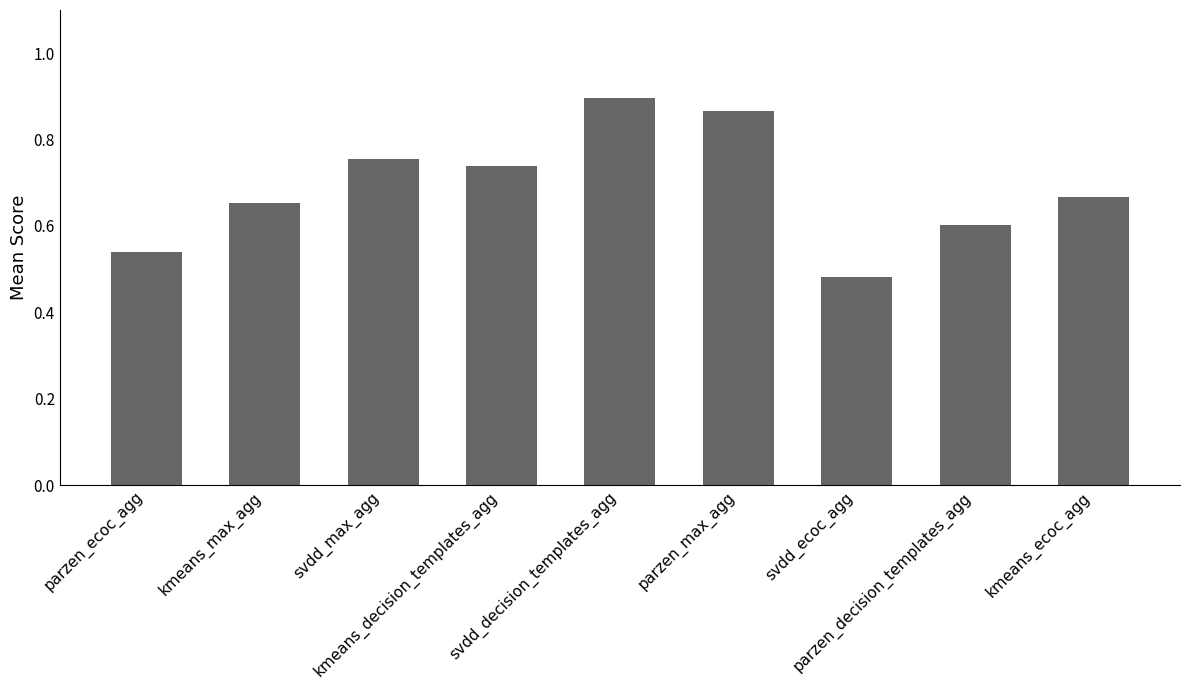

What is the difference between the maximum and minimum values?

0.4